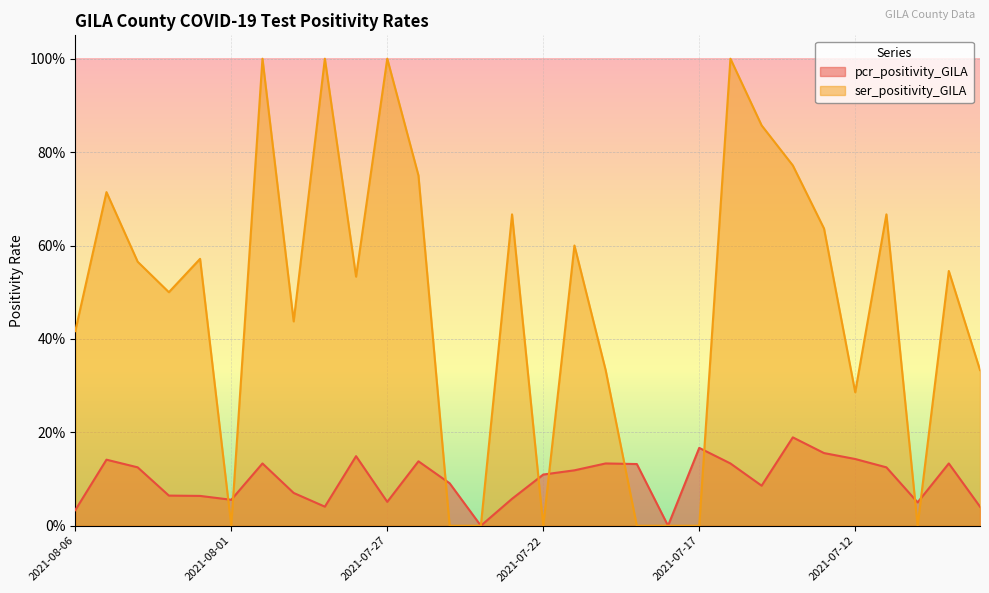

How many data points in ser_positivity_GILA are above 0?

22